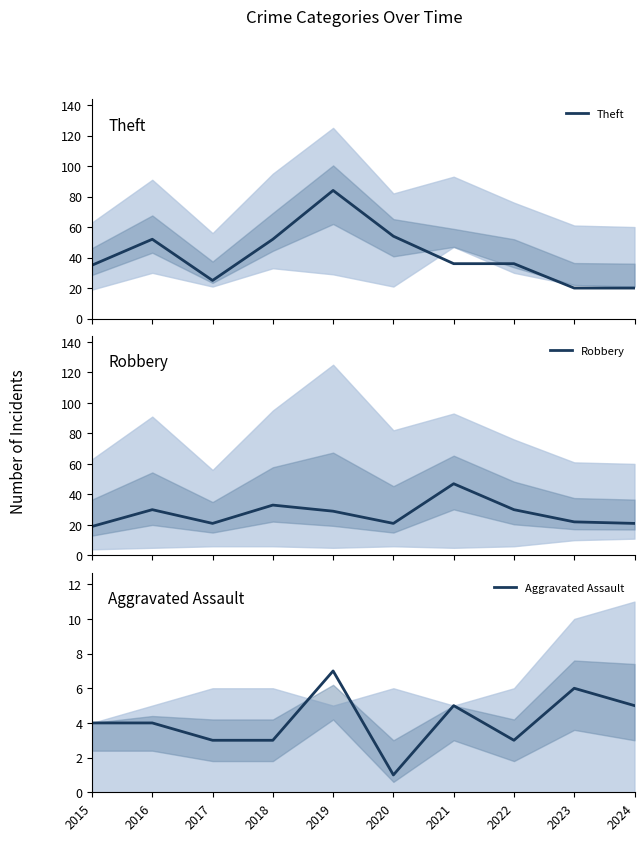

Where is Theft nearest to the value 52?

2016